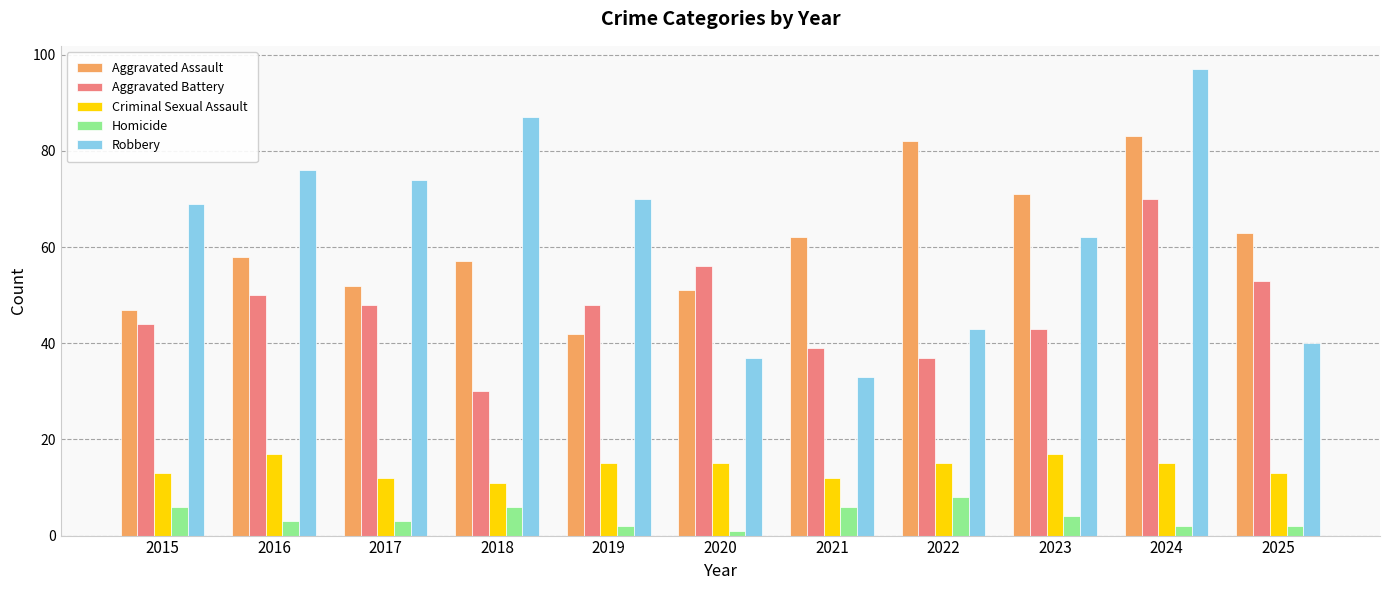

The value of Aggravated Battery at 2022 is 24. True or false?

False